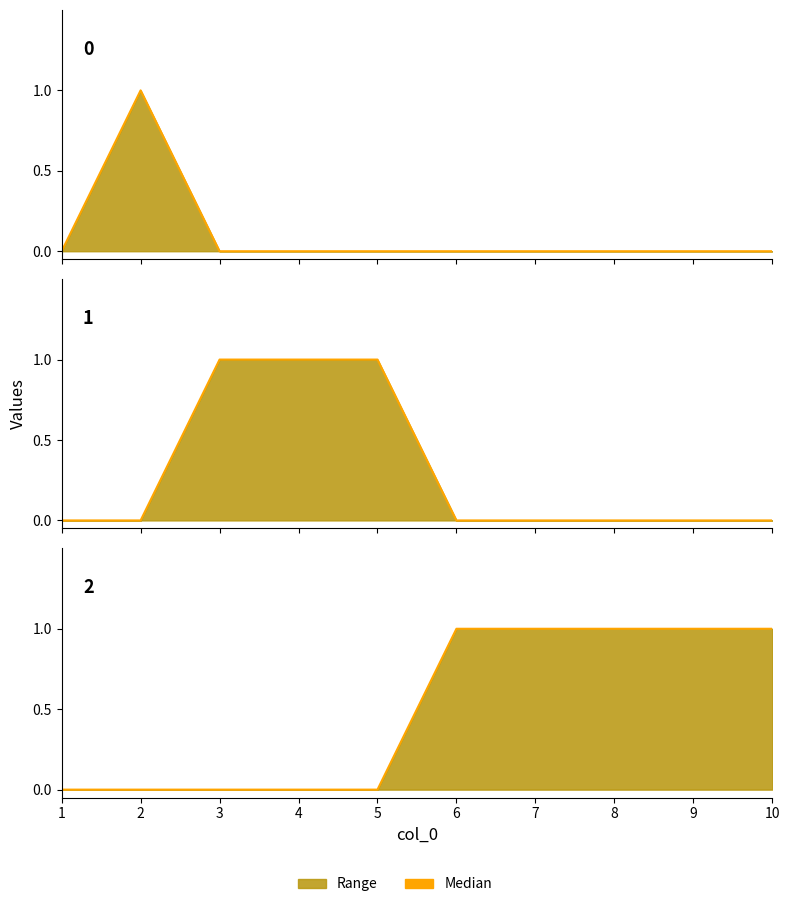

What is the sum of all 1 median values?

3